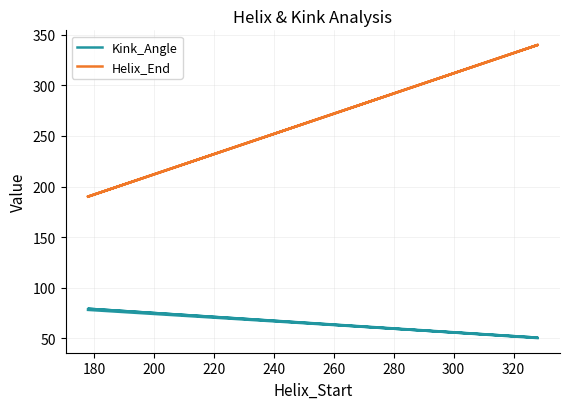

What is the value of the Kink_Angle point at the 2nd from the left?

50.5